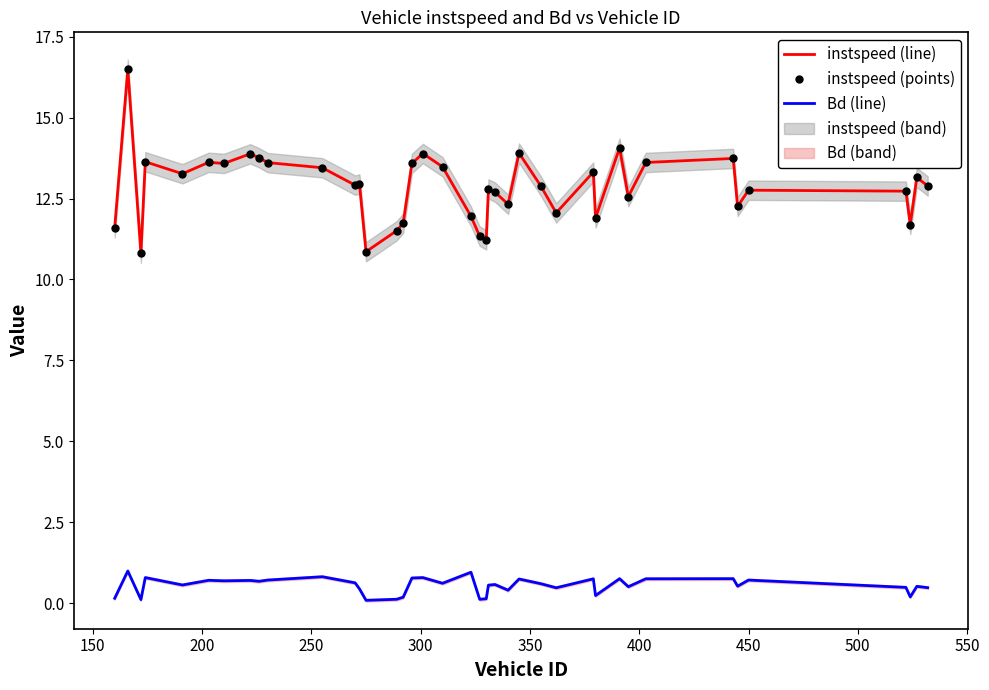

True or false: instspeed (line) and Bd (line) intersect in this chart.

False